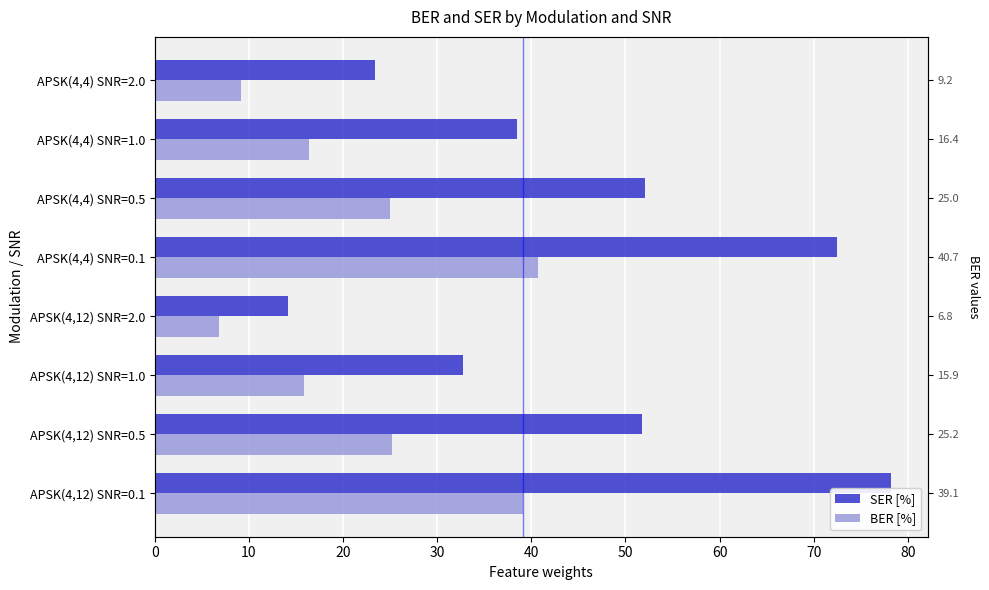

Which series has the largest range (max minus min)?

SER [%]